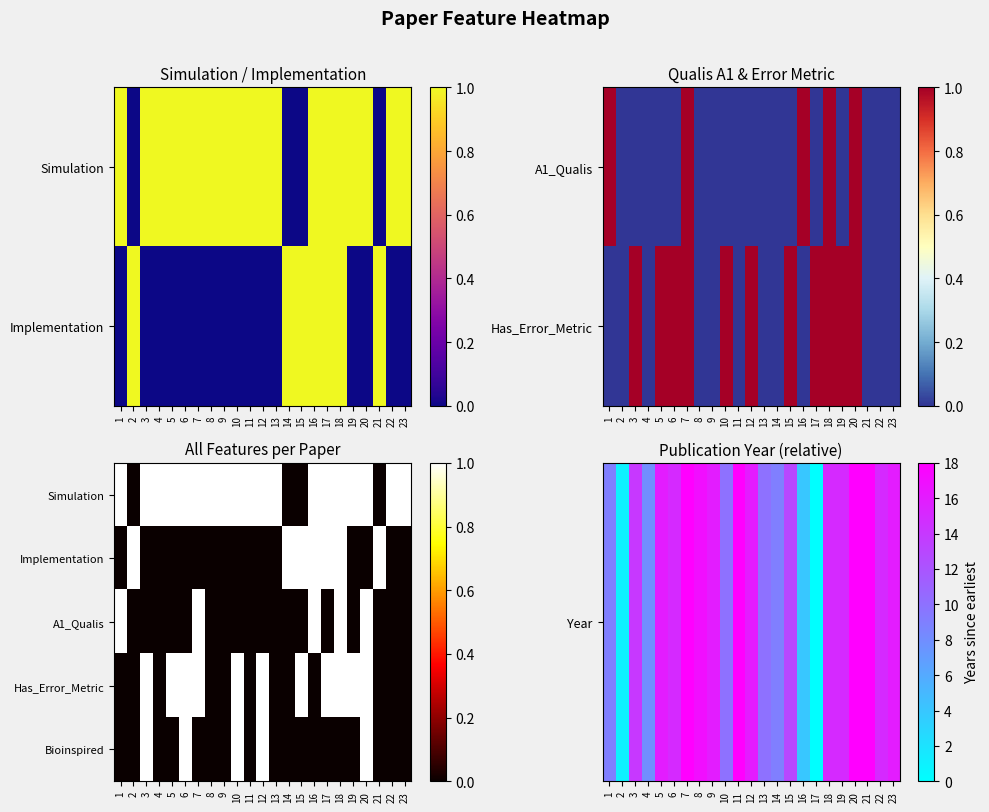

At how many categories does at least one series exceed 13?

14